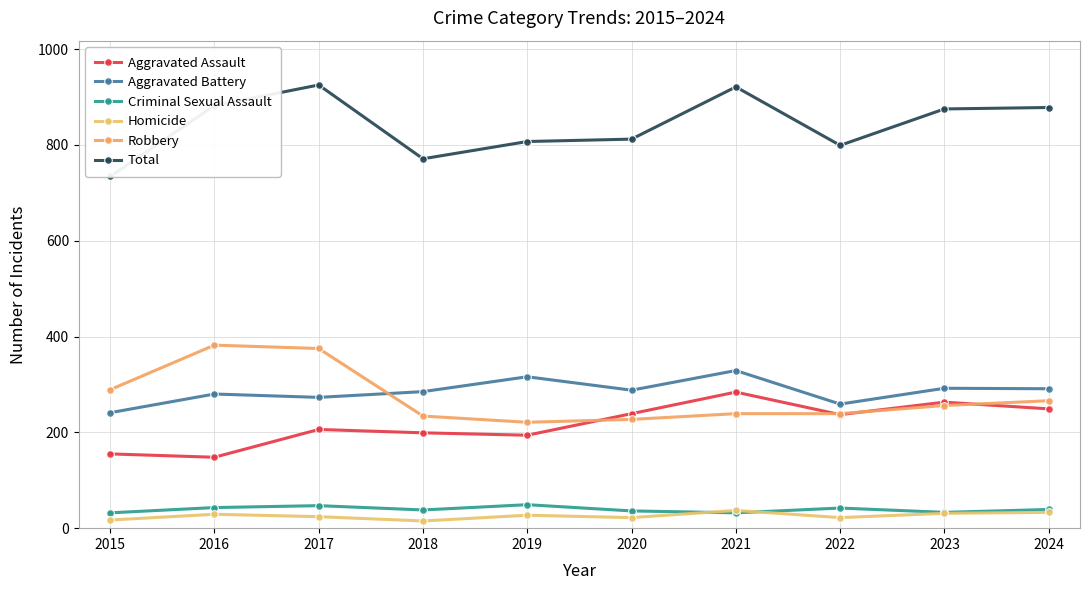

Which series has the widest spread of values?

Total